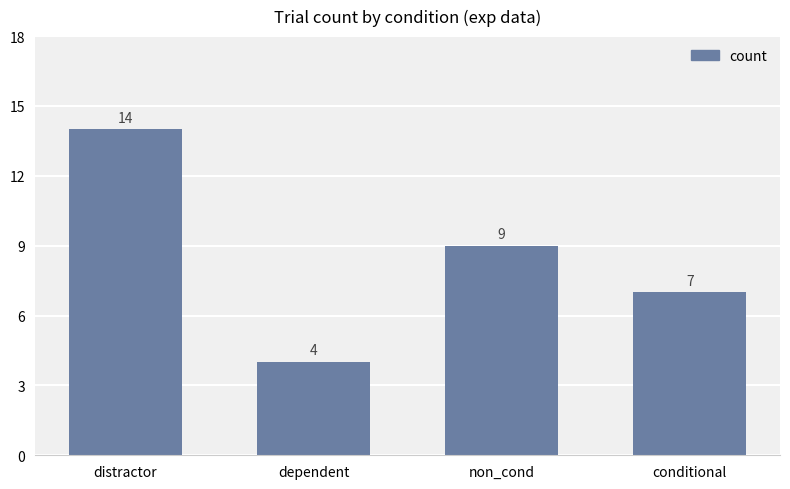

What is the label of the 3rd bar from the right?

dependent